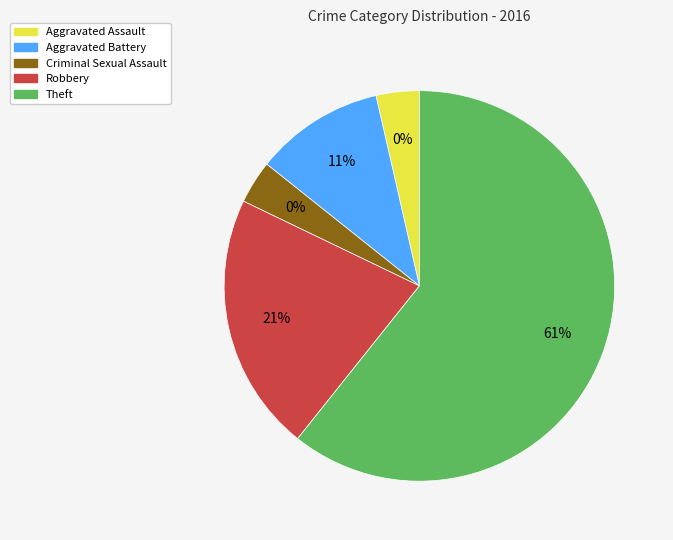

To the nearest percent, what percentage of the pie is Criminal Sexual Assault?

4%